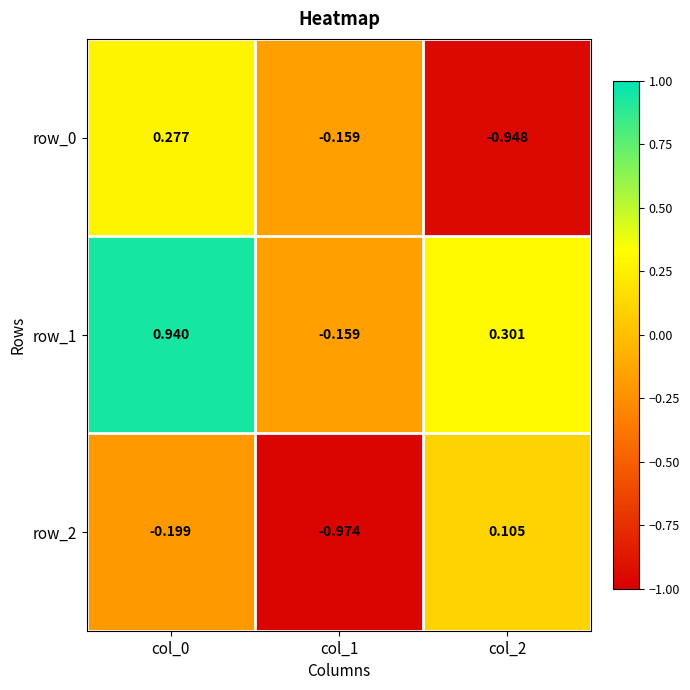

What is the approximate value of row_2 at col_2?

0.1